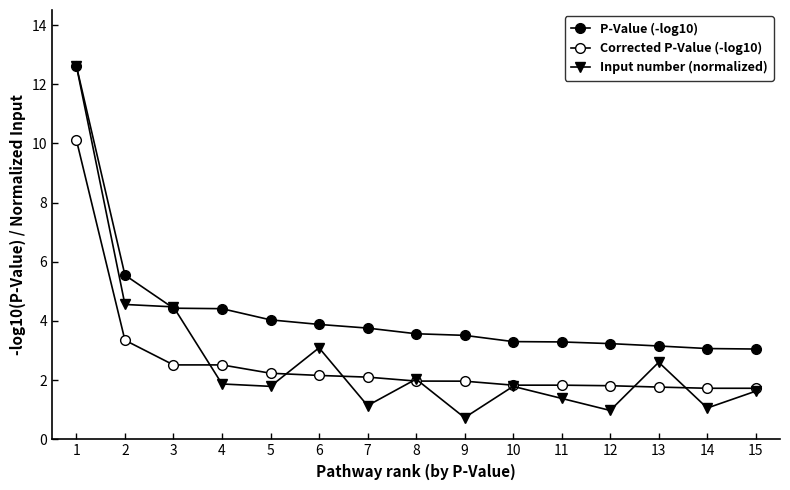

What is the minimum value shown in the chart?

0.7